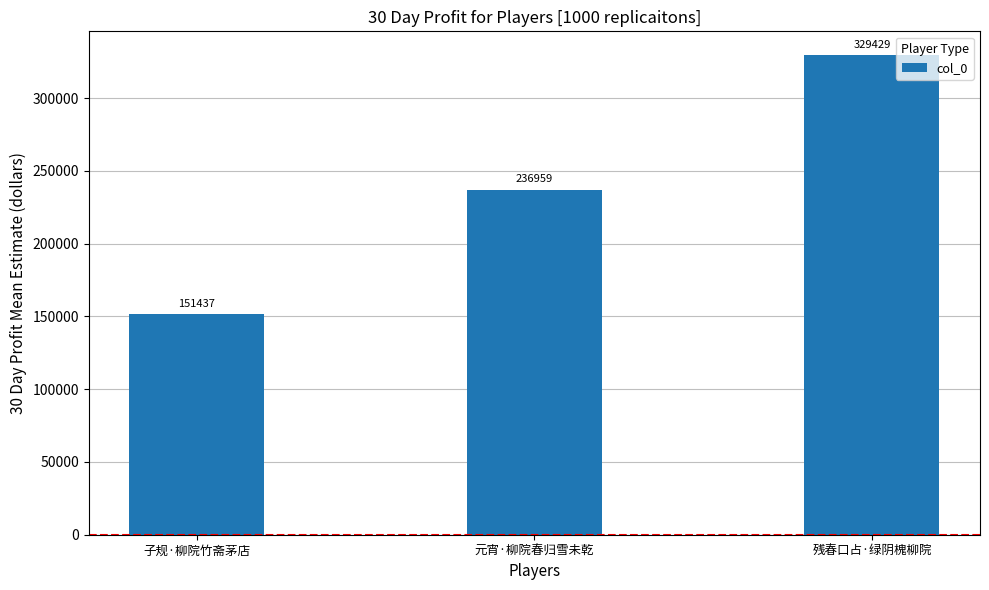

Reading left to right, what are all the values shown in this chart?

151437	236959	329429